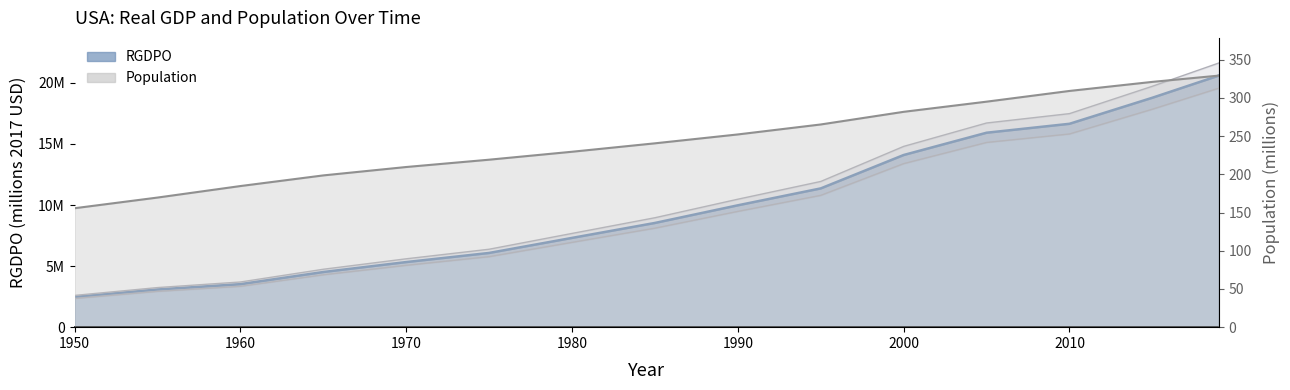

Reading left to right, what are all the values shown in this chart?

RGDPO: 1950=2475627.5	1955=3086558.0	1960=3522116.2	1965=4515720.0	1970=5330969.0	1975=6077310.0	1980=7309359.0	1985=8533360.0	1990=9978170.0	1995=11361680.0	2000=14095967.0	2005=15920553.0	2010=16651722.0	2015=18785358.0	2019=20595844.0
Population: 1950=155.6	1955=169.5	1960=184.6	1965=198.5	1970=209.5	1975=219.1	1980=229.5	1985=240.5	1990=252.1	1995=265.2	2000=281.7	2005=295.0	2010=309.0	2015=320.9	2019=329.1